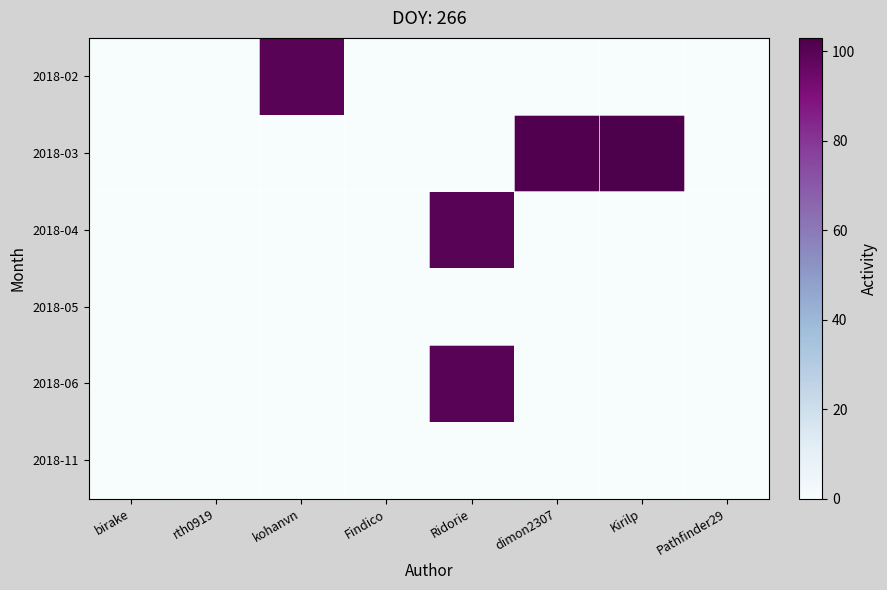

How many categories are shown in the chart?

8